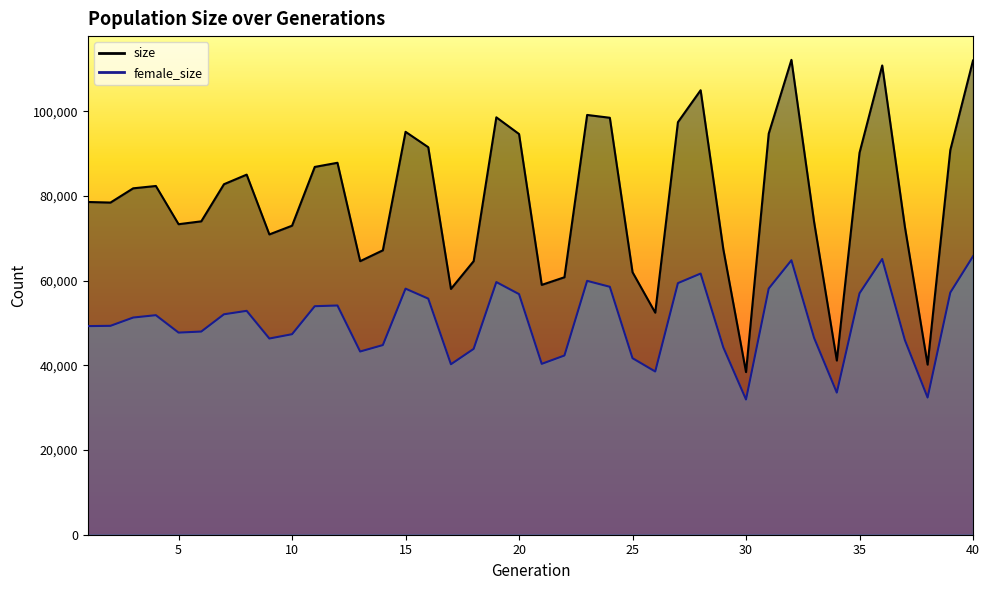

True or false: size and female_size cross at least once.

False